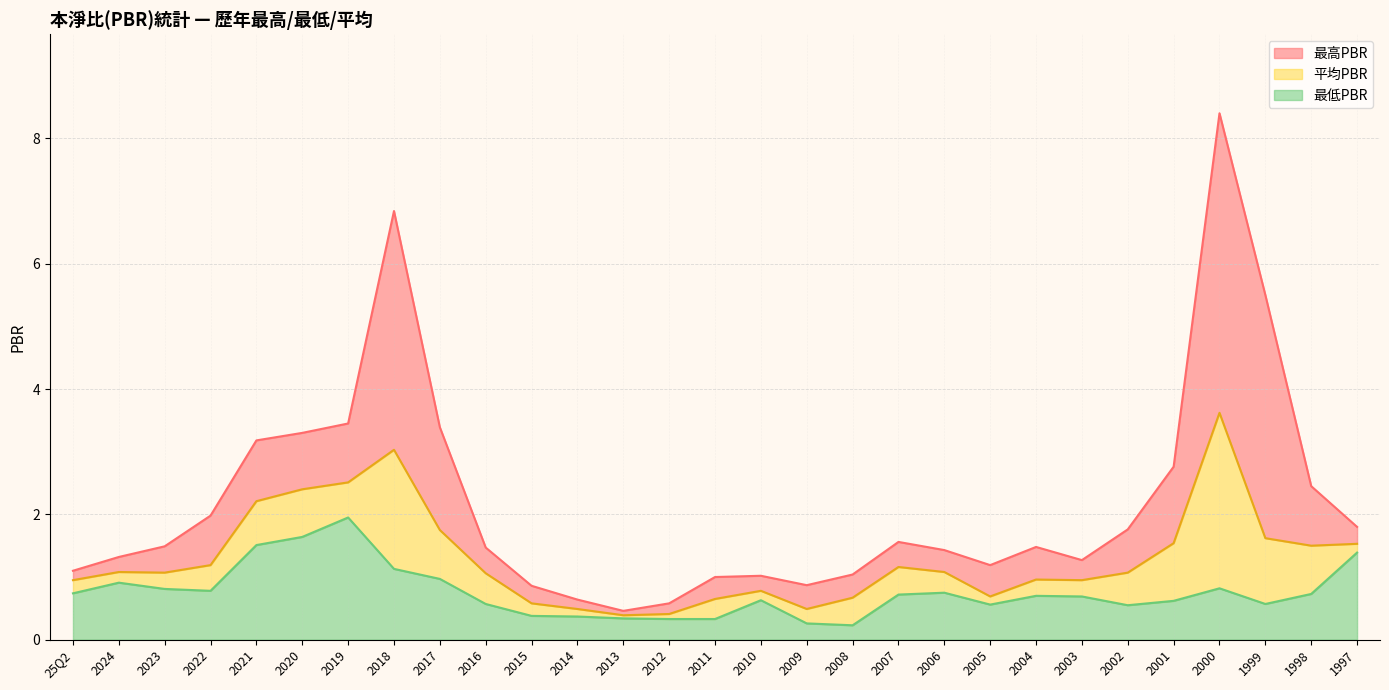

In 平均PBR, how many points are lower than both neighbors (excluding endpoints)?

6